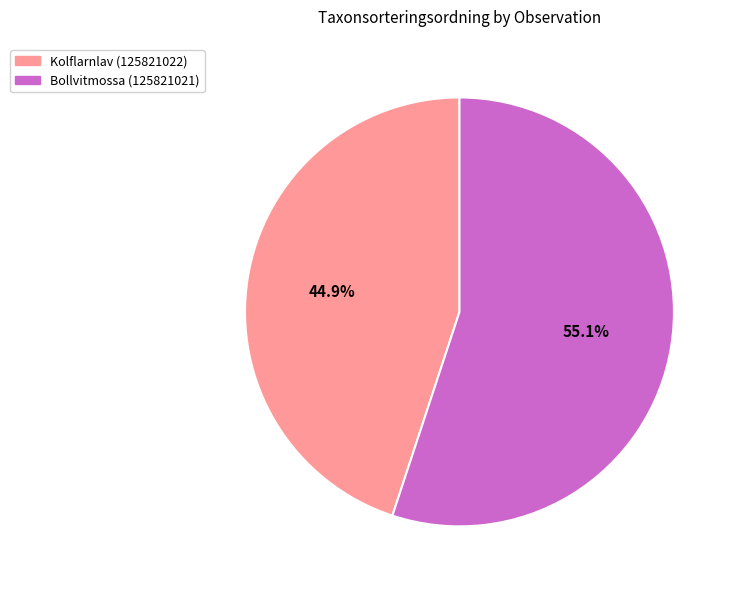

To the nearest percent, what percentage of the pie is Kolflarnlav (125821022)?

45%